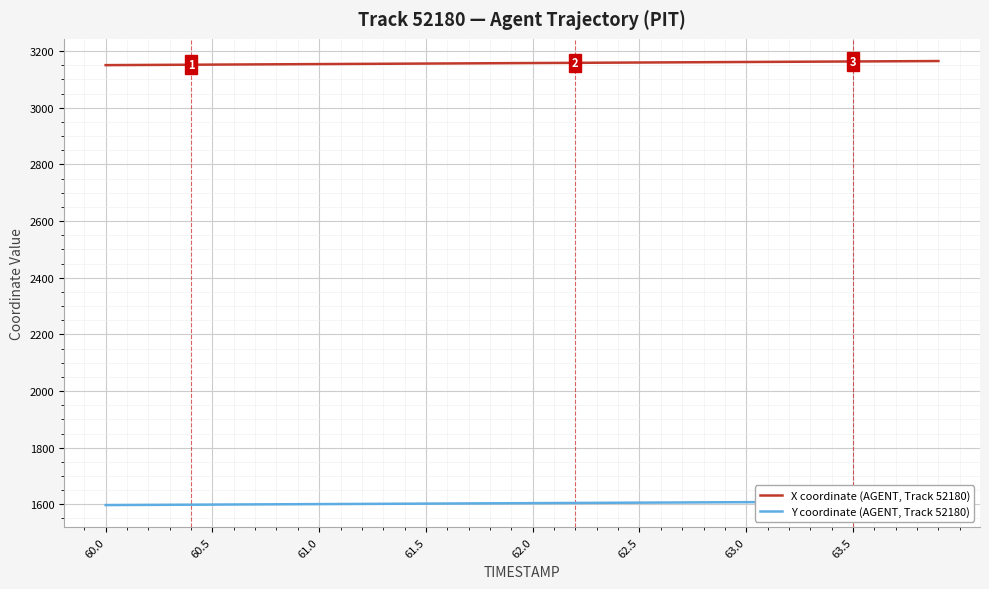

What is the minimum value for X coordinate (AGENT, Track 52180)?

3150.6